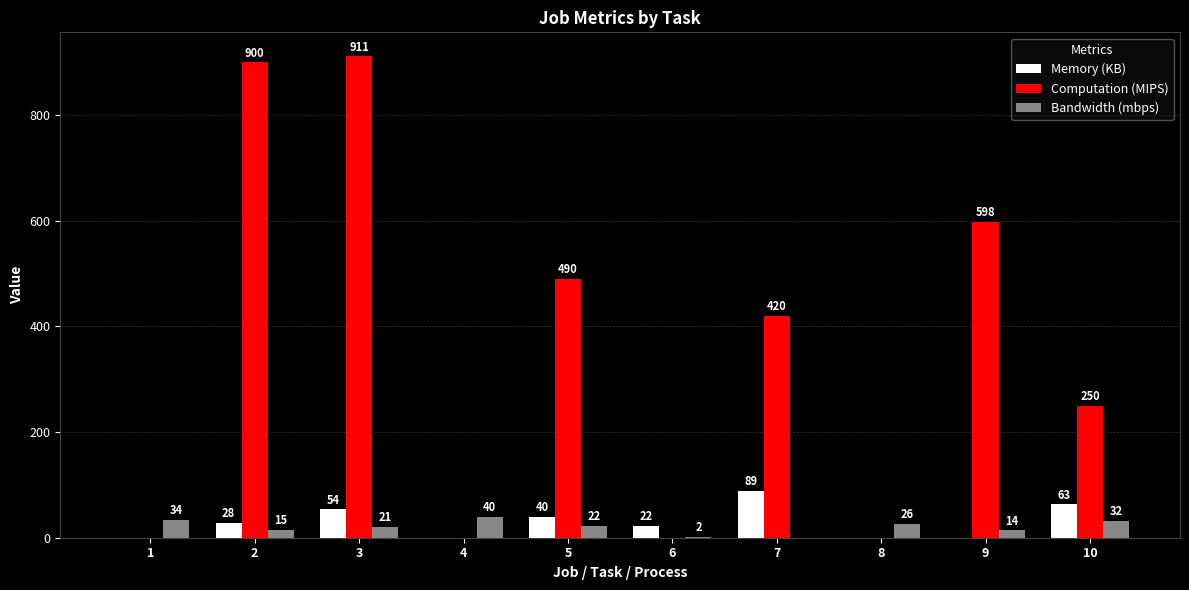

Between 5 and 10, which series saw the biggest shift?

Computation (MIPS)